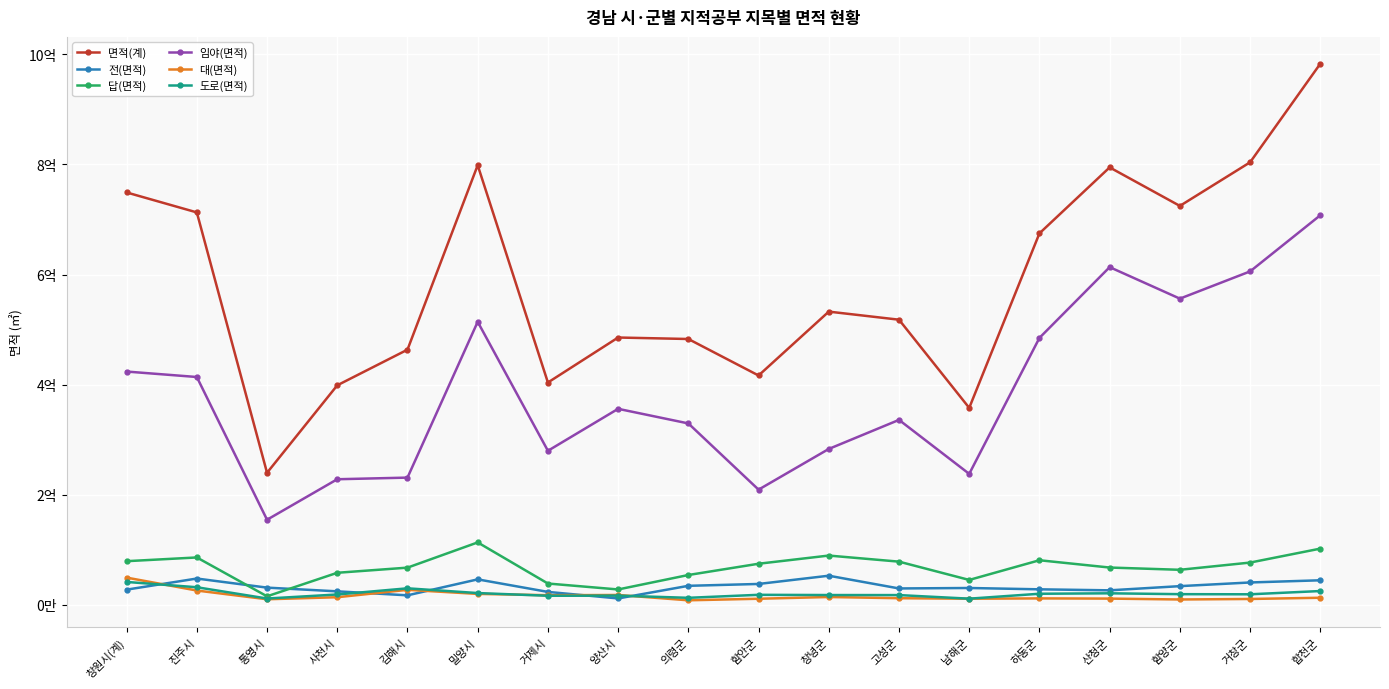

The 임야(면적) series shows 228121318.3 at 사천시. True or false?

True